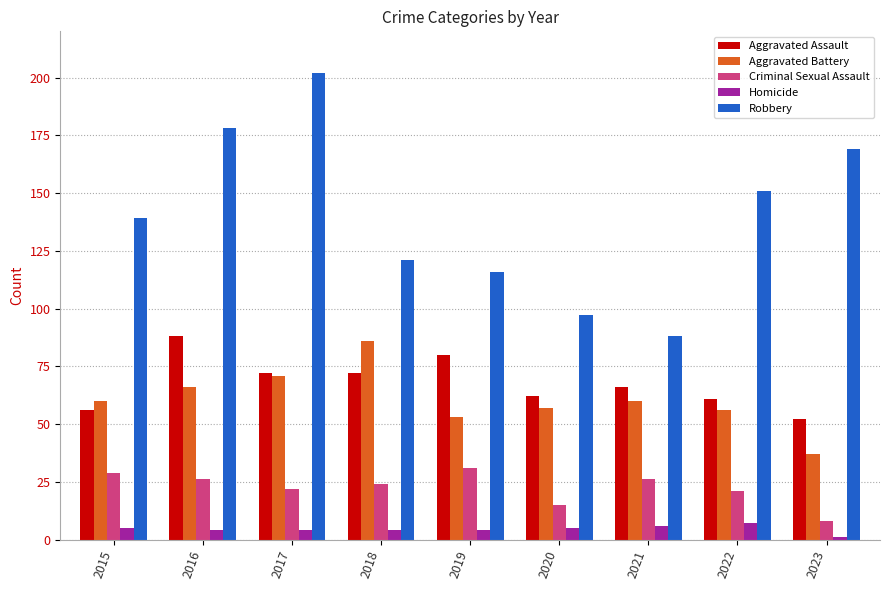

What is the difference between the Aggravated Battery values at 2018 and 2022?

30